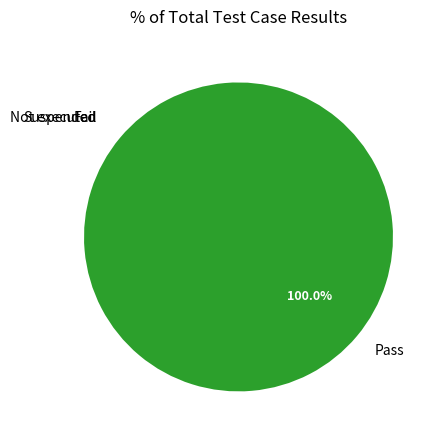

What is the largest slice in the pie chart?

Pass